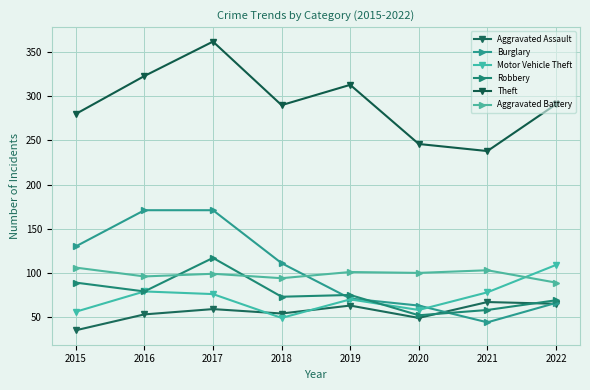

How many interior local valleys does the Burglary series have?

1